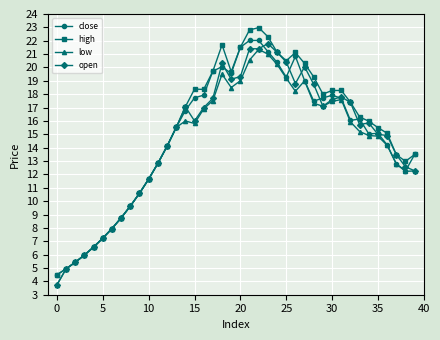

True or false: high has more than 2 interior local peaks.

True